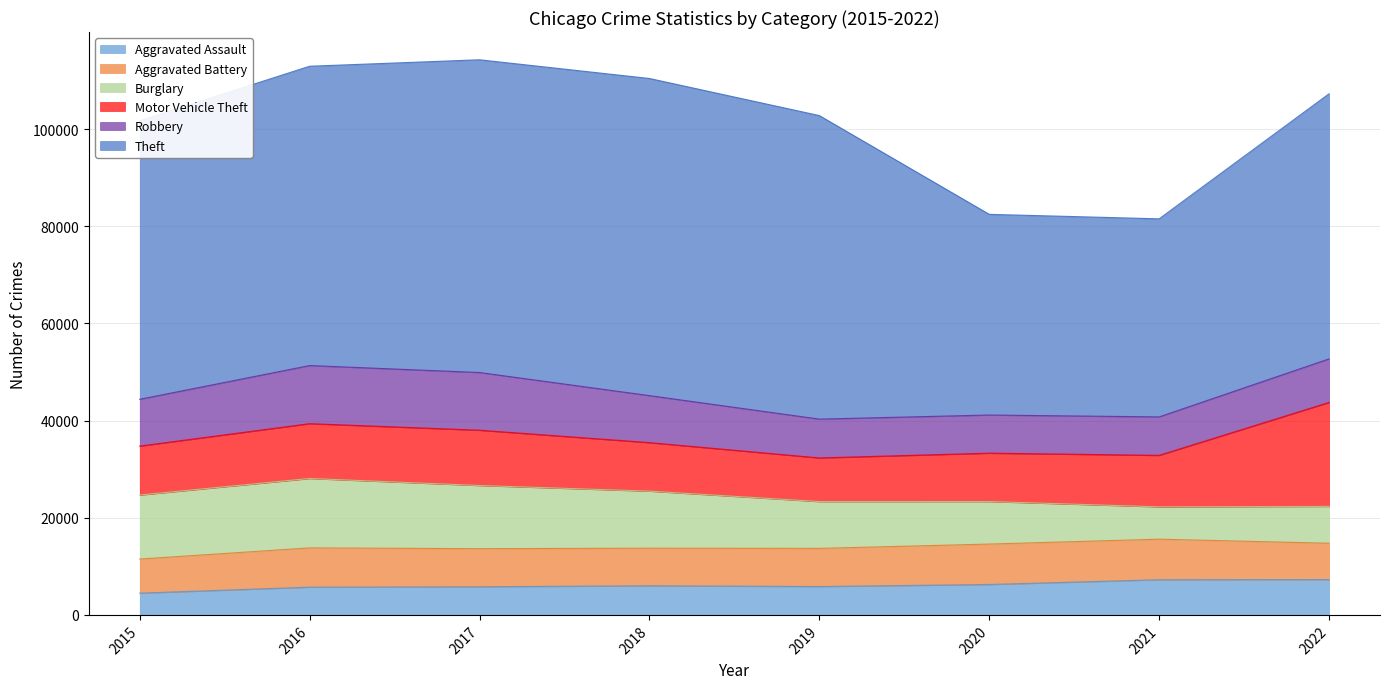

What is the sum of the Burglary values at 2020 and 2017?

21758